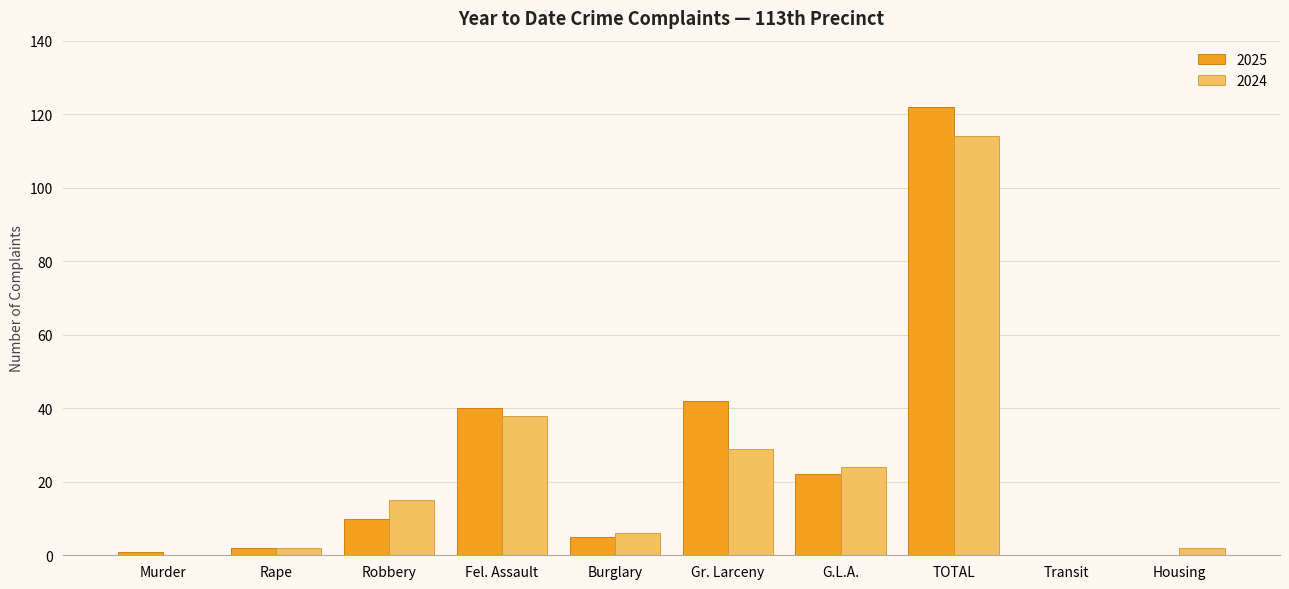

The 2024 series shows 11 at Gr. Larceny. True or false?

False